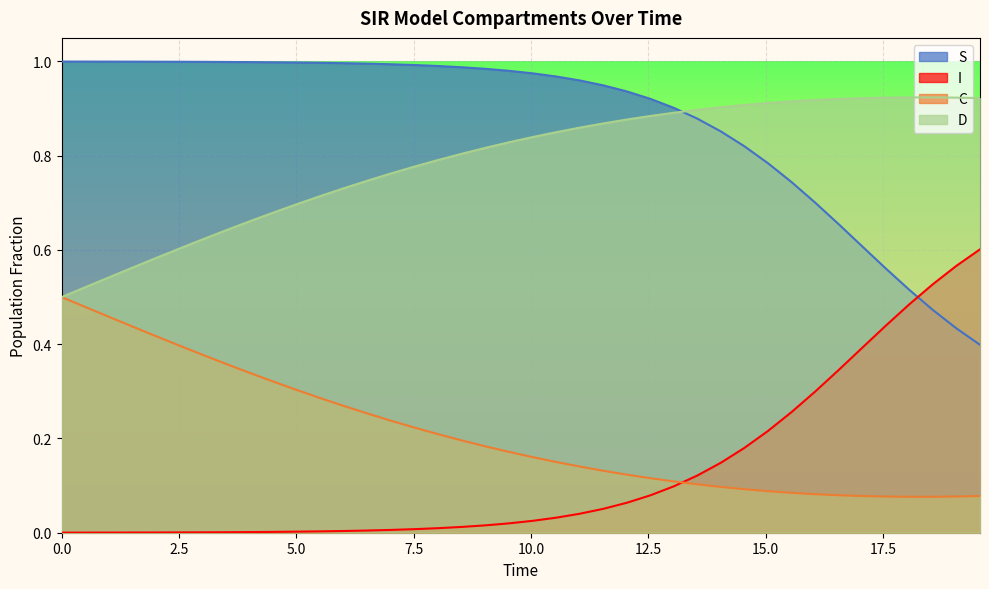

What are all the series names shown in the legend?

S, I, C, D